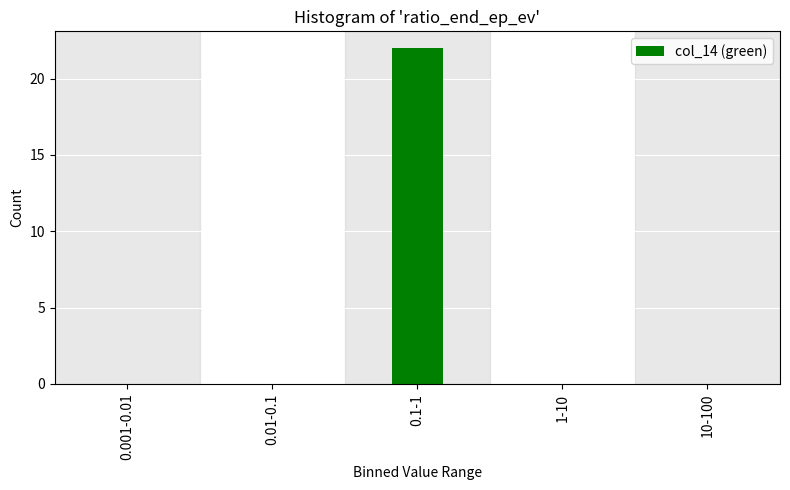

Reading left to right, transcribe all the data shown in this chart.

0.001-0.01=0	0.01-0.1=0	0.1-1=22	1-10=0	10-100=0